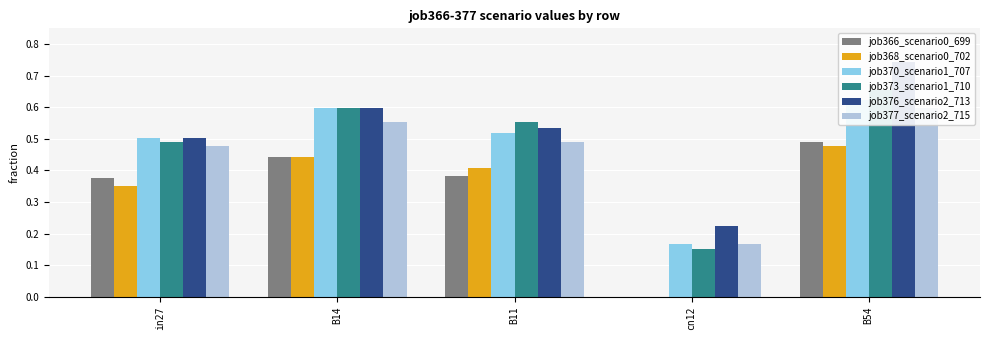

Which has a higher value, B14 or cn12?

B14